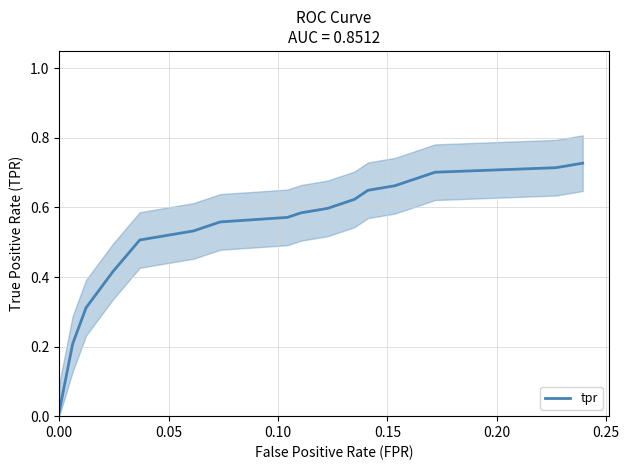

Reading left to right, list all the values displayed in this chart.

0.0	0.2	0.3	0.4	0.4	0.5	0.5	0.5	0.6	0.6	0.6	0.6	0.6	0.6	0.6	0.7	0.7	0.7	0.7	0.7